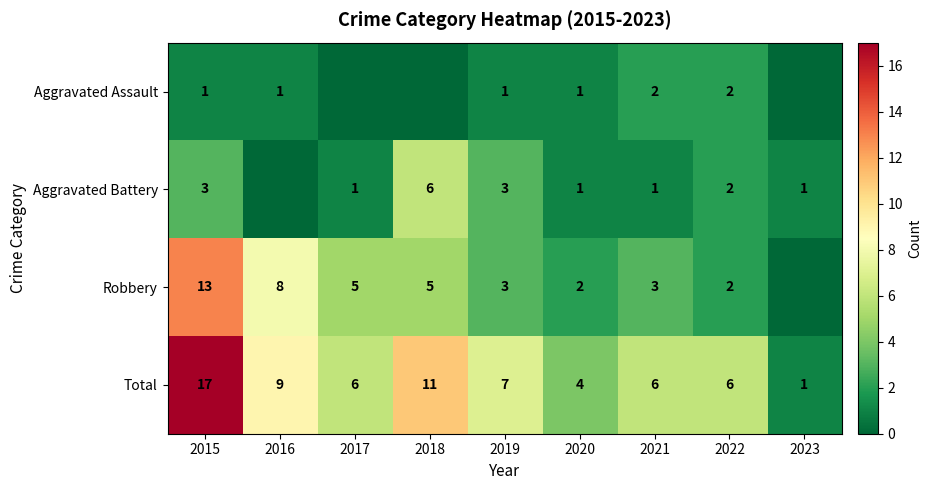

At which label does Total reach its minimum?

2023